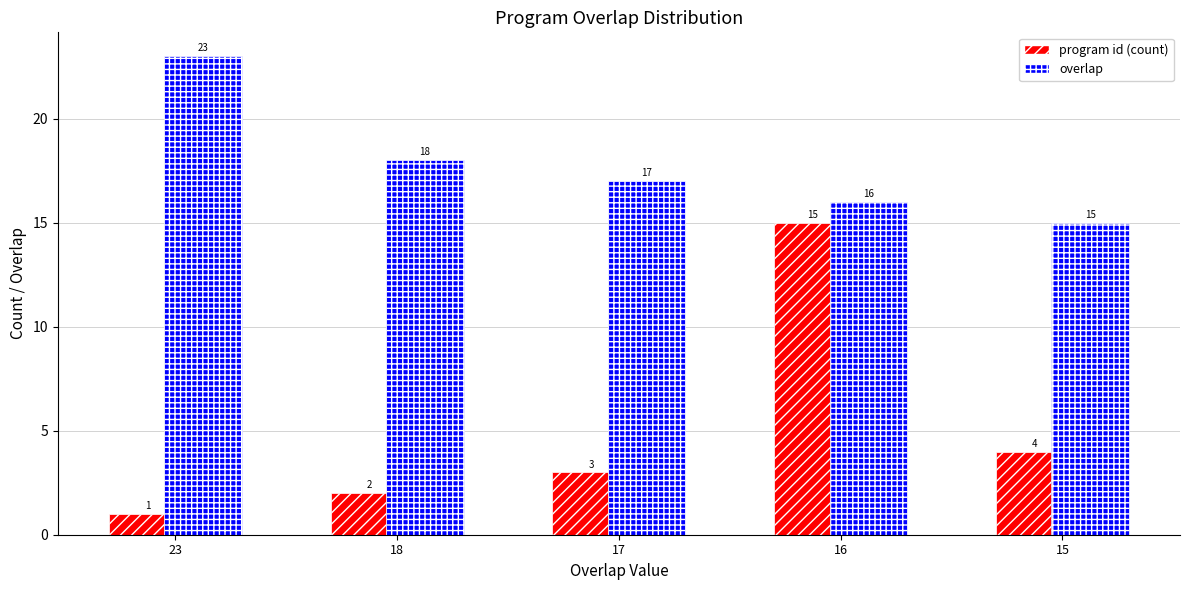

What is the greatest value displayed?

23